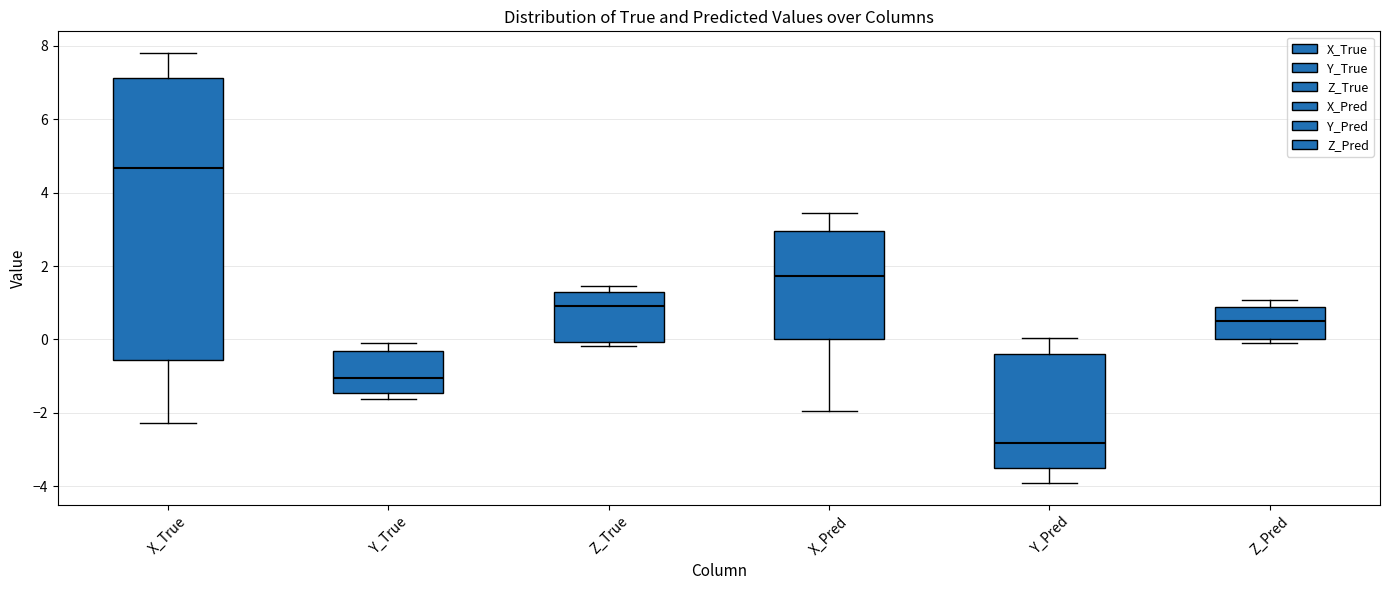

Where does the upper whisker of the box for Y_True end on the y-axis? The values are not printed on the chart, so give them approximately, as read against the axis.

0.0